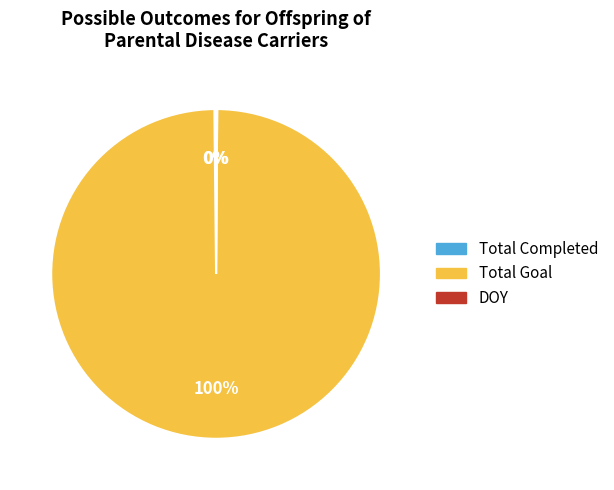

Which category accounts for the majority?

Total Goal